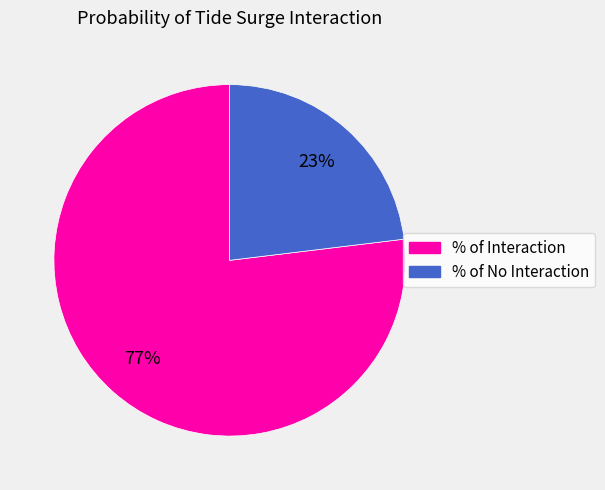

Which category has the biggest portion of the pie?

% of Interaction